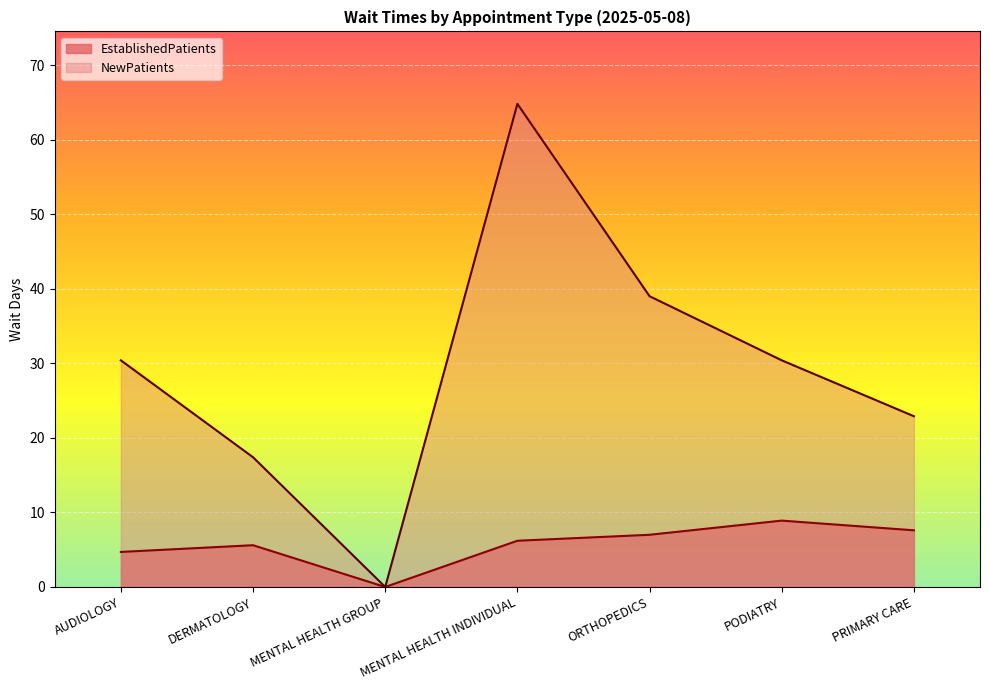

At which category is the sum across all series the highest?

MENTAL HEALTH INDIVIDUAL